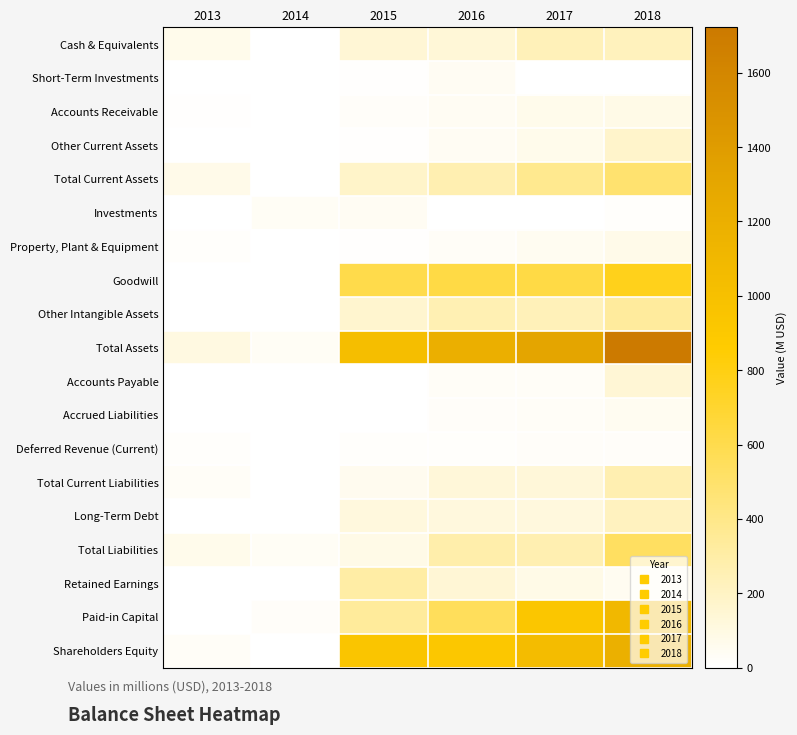

At which category is the sum across all series the highest?

2018